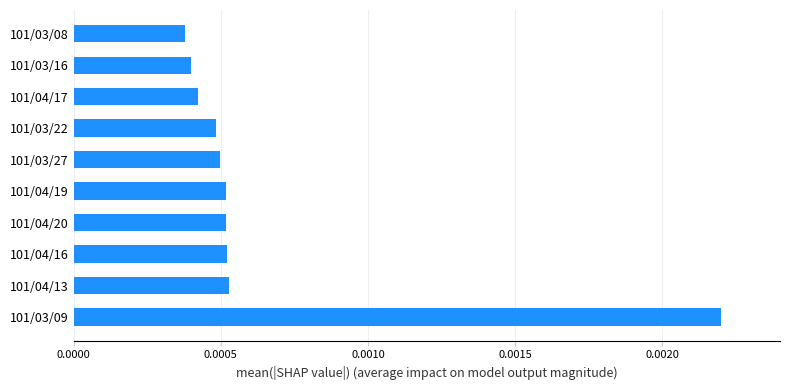

How many values are between 0 and 1?

10